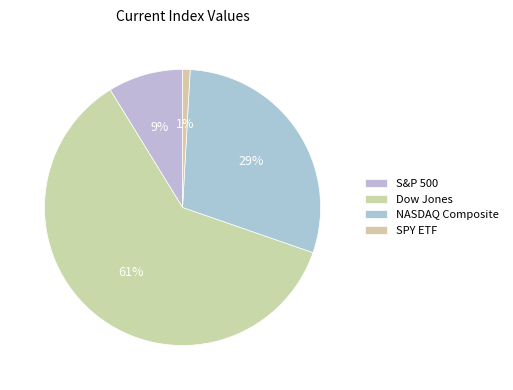

Which category has the biggest portion of the pie?

Dow Jones